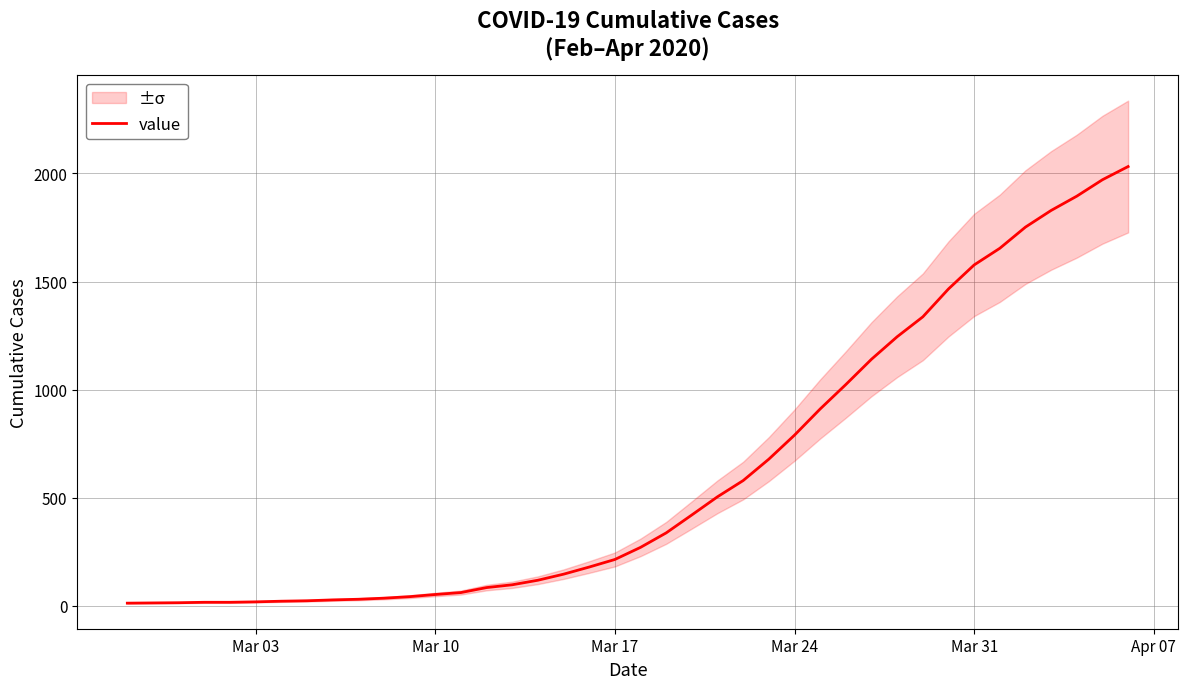

What is the value of the 4th point from the left?

17